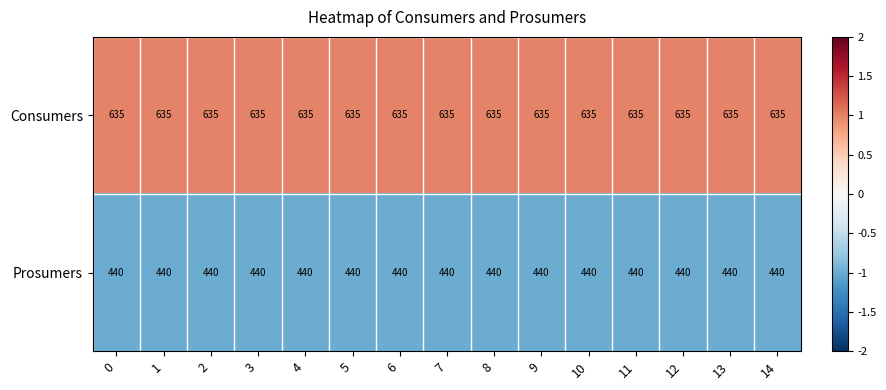

At 12, list the series in order from smallest to largest.

Prosumers, Consumers